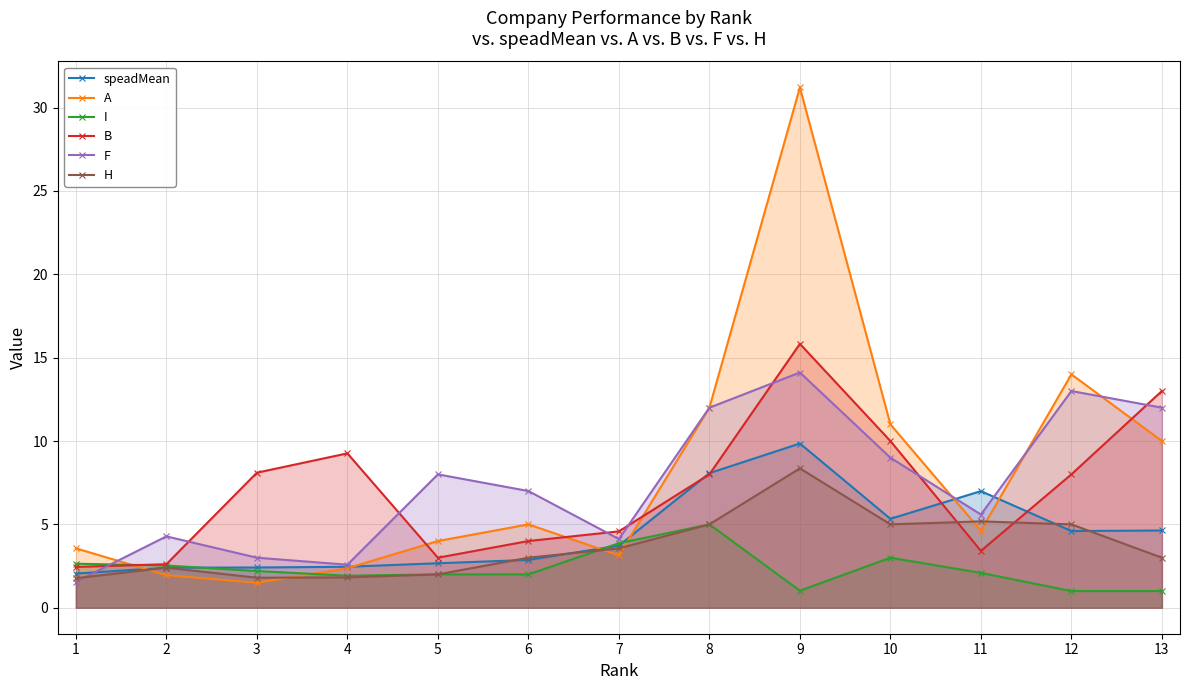

How many data points does each series have?

13